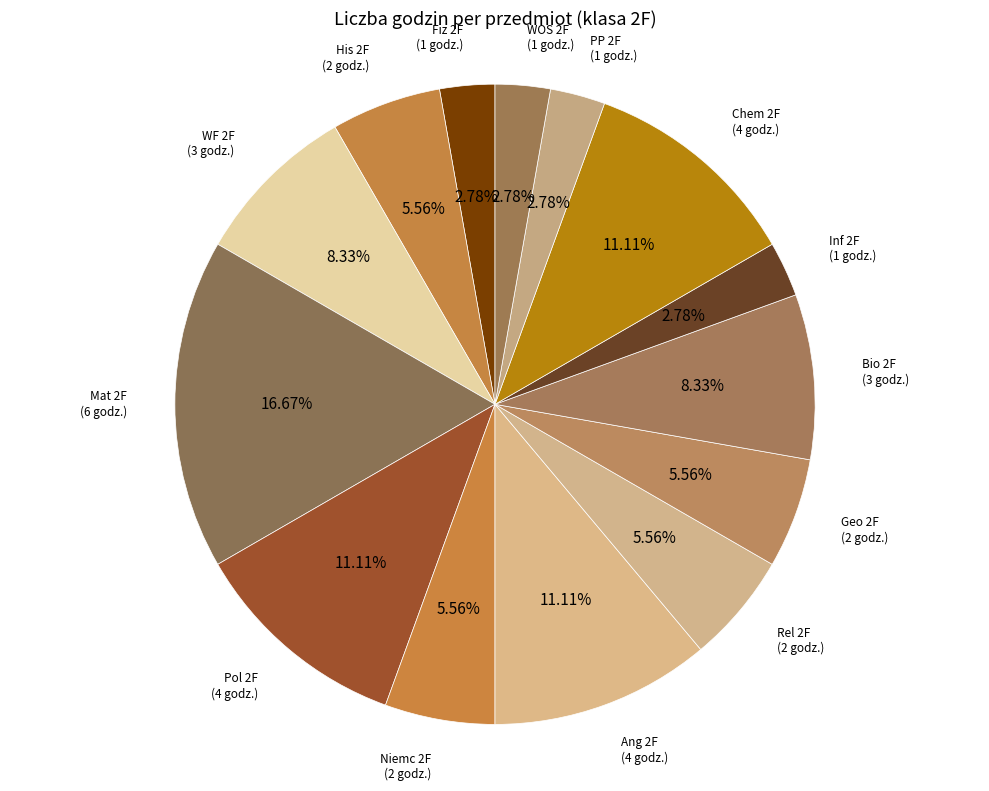

How many segments does this pie chart have?

14